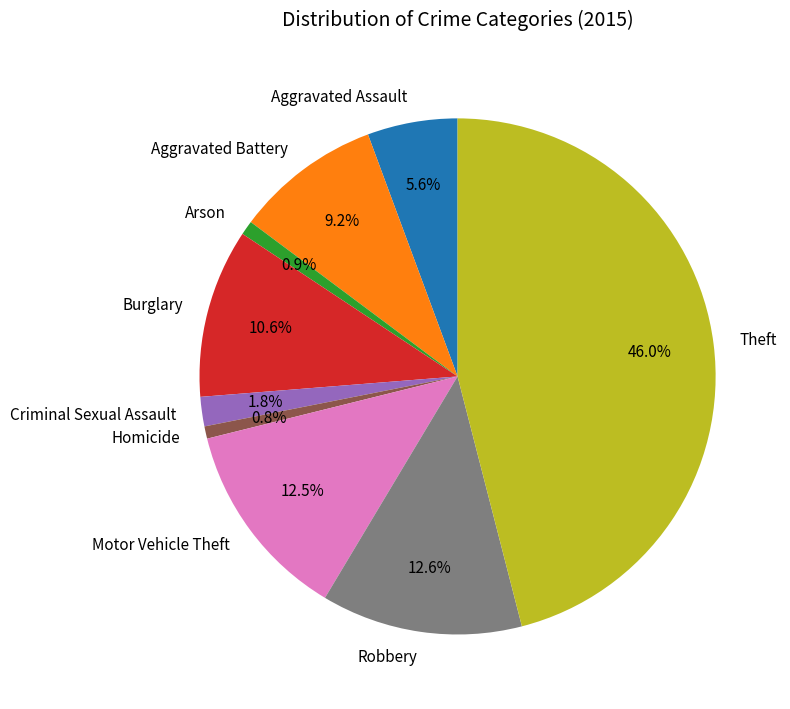

What percentage is the Robbery slice, to the nearest percent?

13%